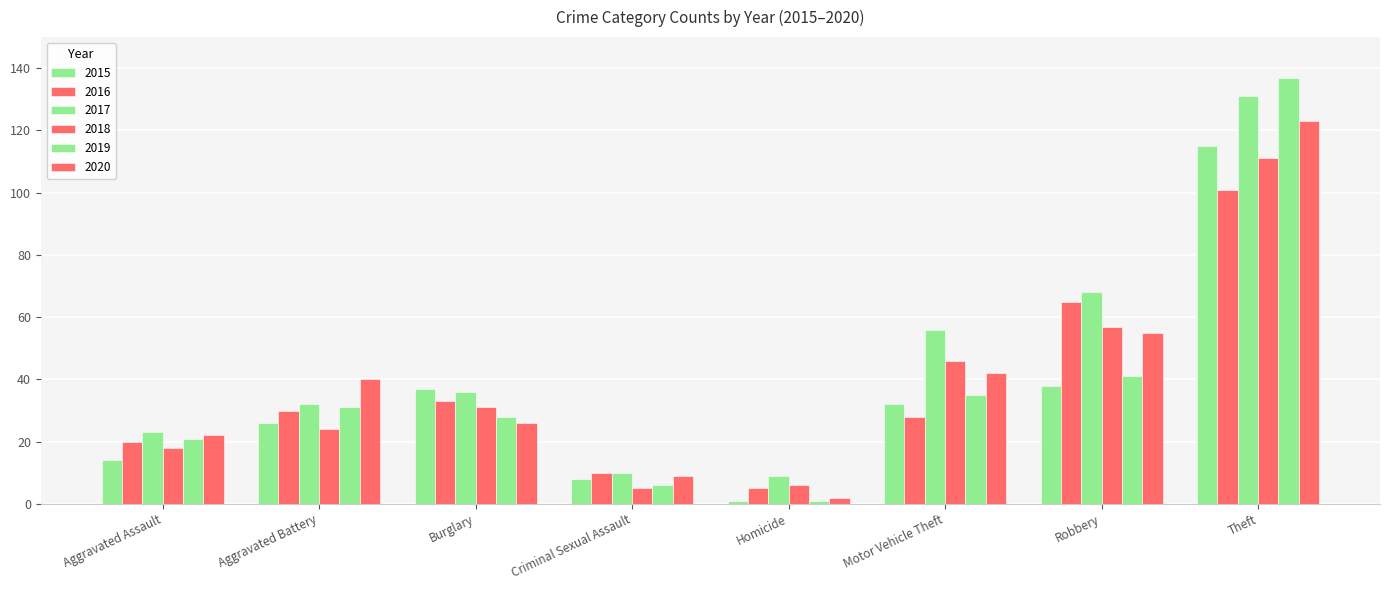

Is it true that 2016 equals 37 at Robbery?

False